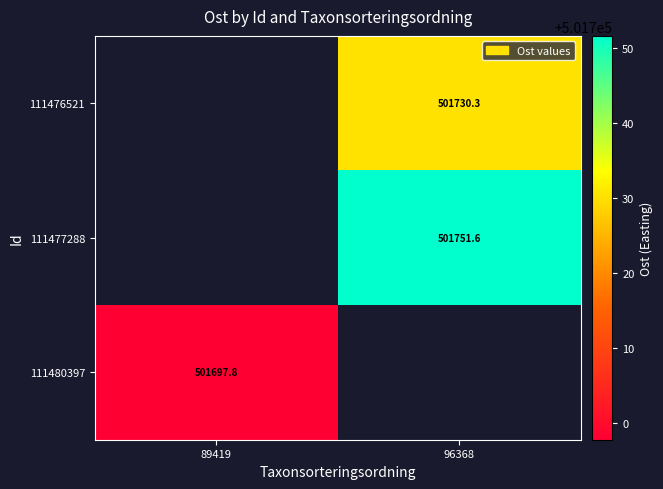

How many series are shown in this chart?

3